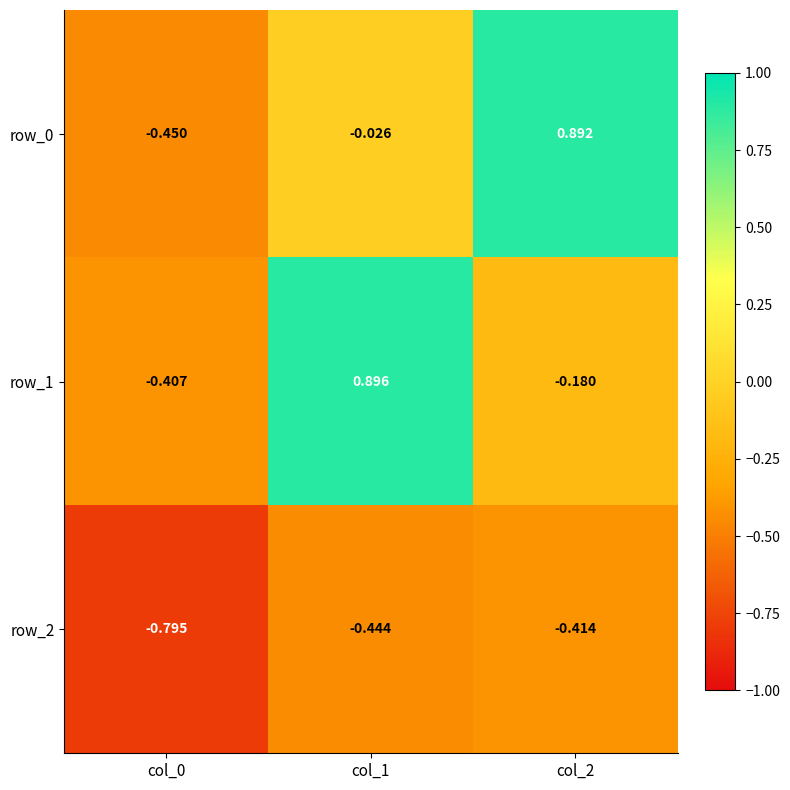

Which series has the largest range (max minus min)?

row_0